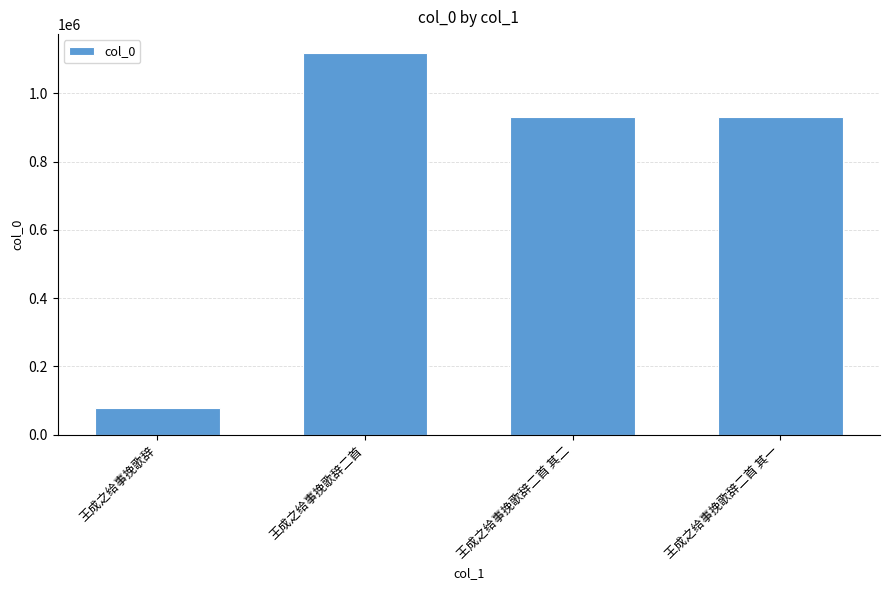

Does the chart contain any negative values?

No